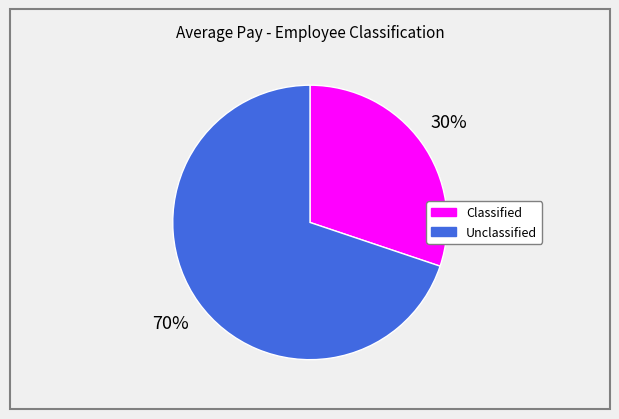

What percentage is the Classified slice, to the nearest percent?

30%